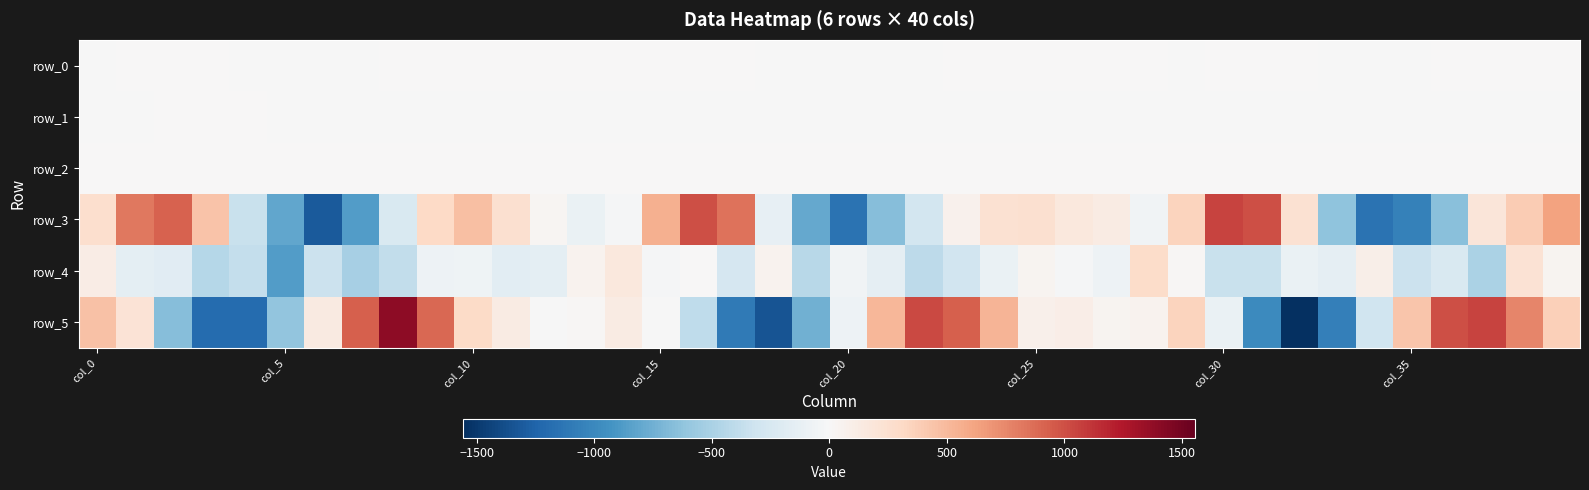

Where does the row_5 series first go above 105?

col_0